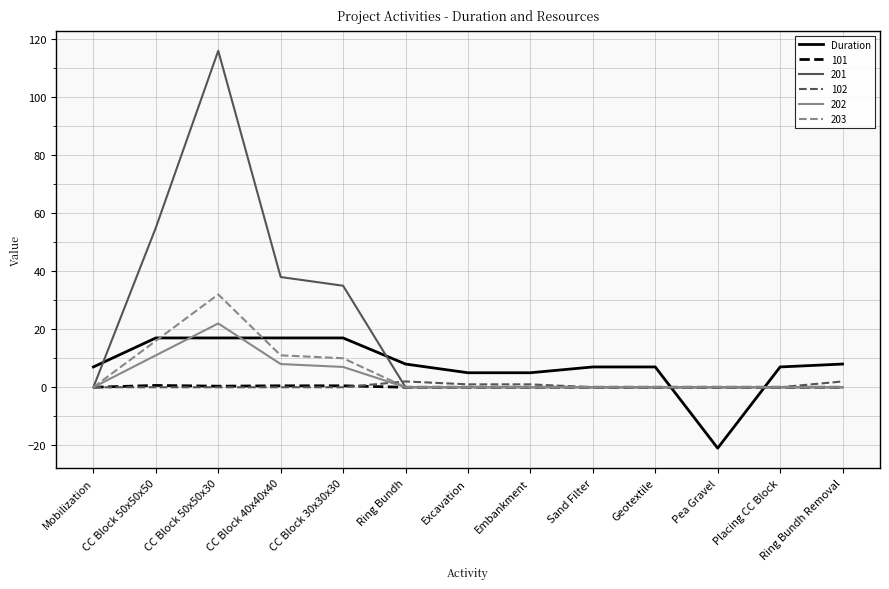

Which series has the largest total across all categories?

201